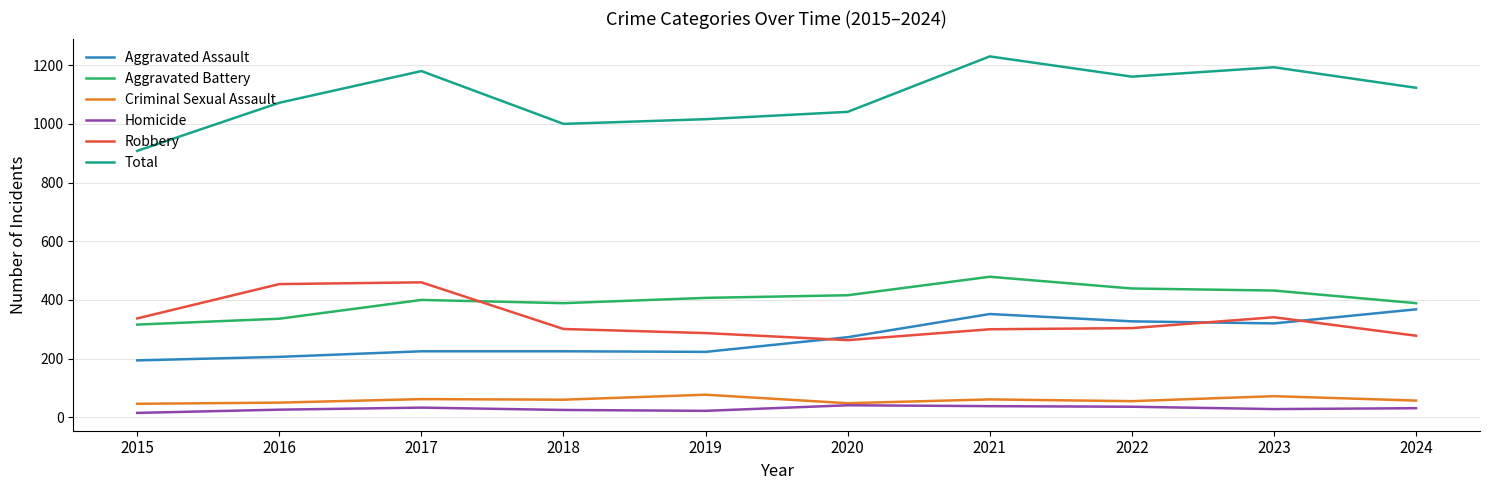

What is the highest value of the Robbery series?

460